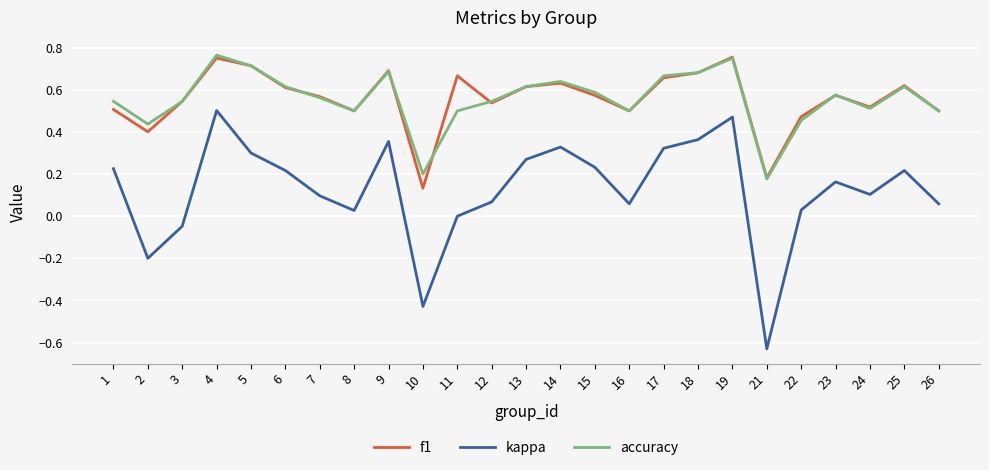

Between 10 and 26, which series saw the biggest shift?

kappa